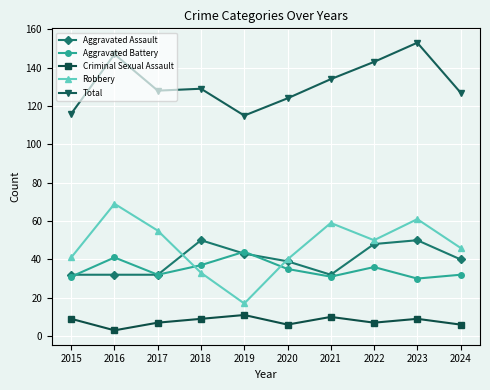

Is it true that Total equals 124 at 2020?

True